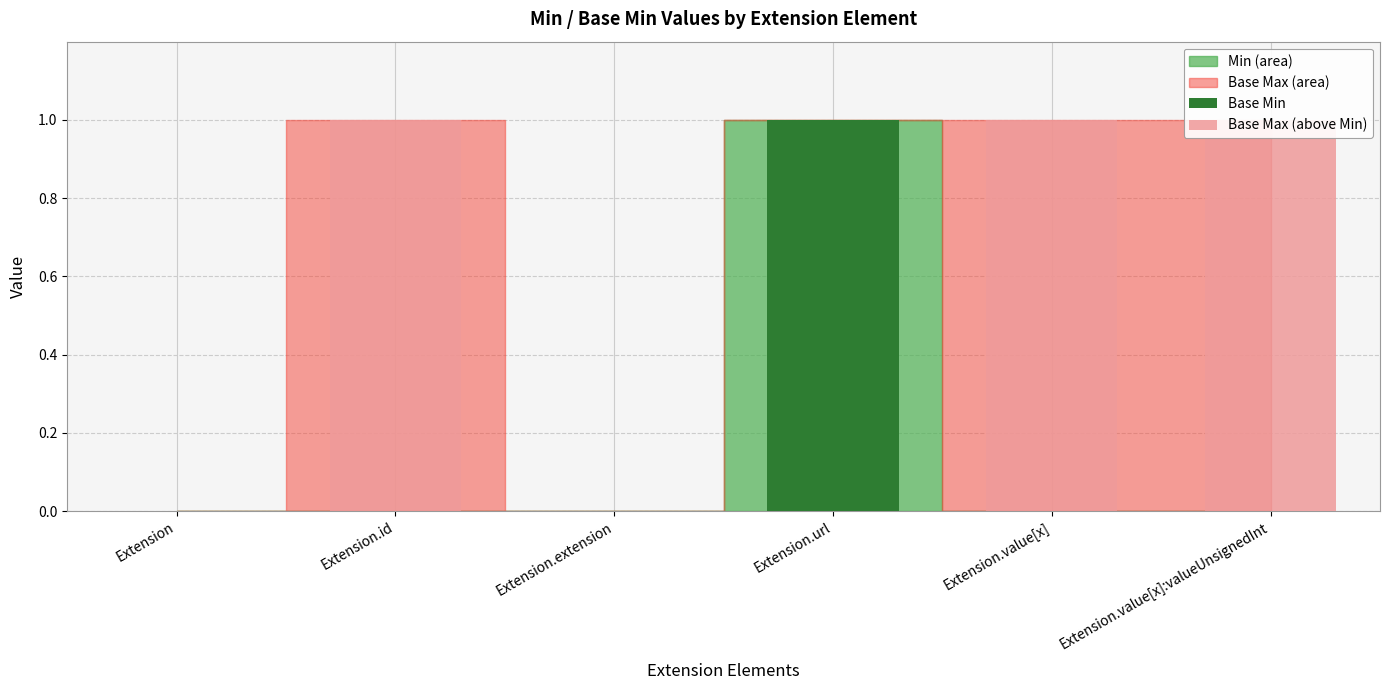

True or false: Base Min has a value of 0 at Extension.value[x]:valueUnsignedInt.

True